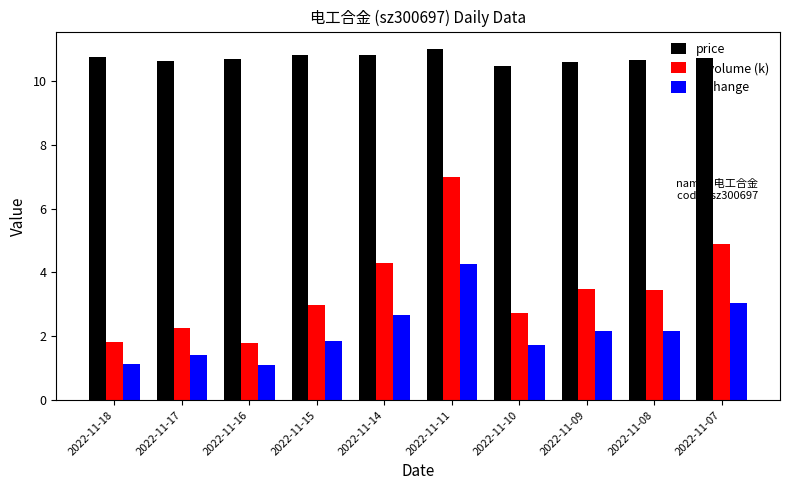

What is the spread (max minus min) of values at 2022-11-11?

6.7